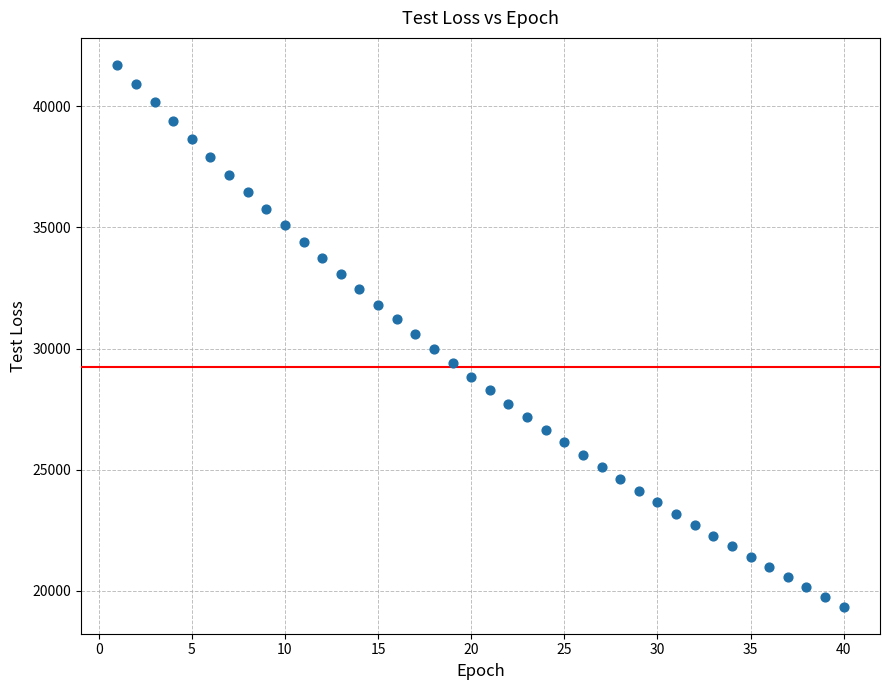

What is the range of Y values (max minus min)?

22352.6